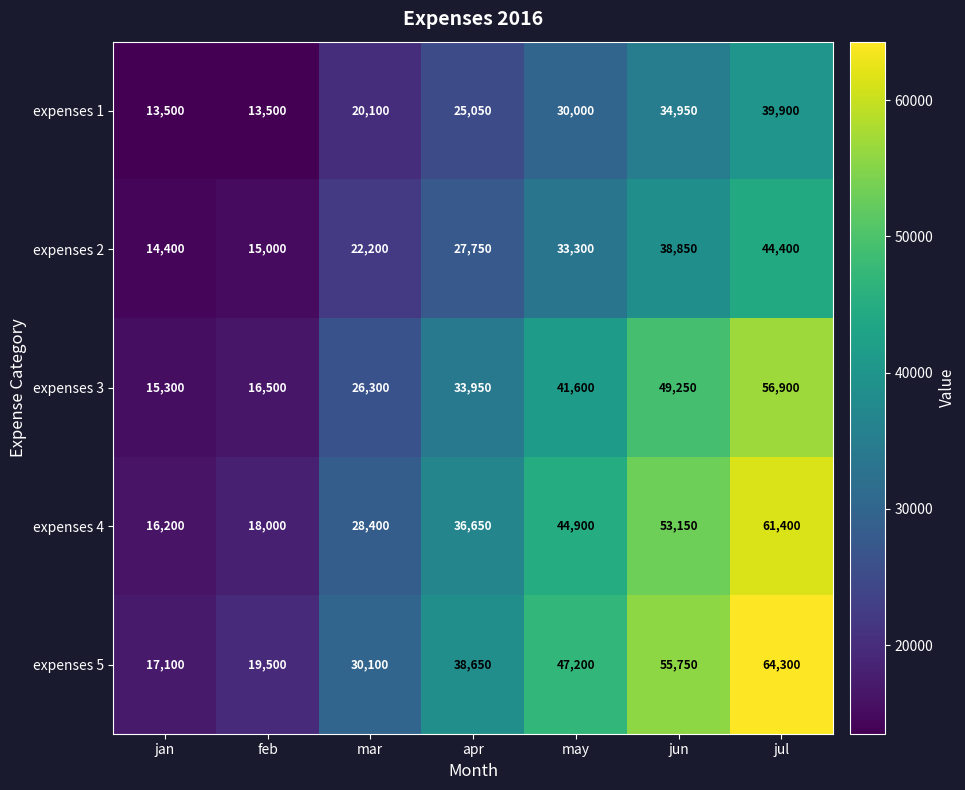

At feb, list the series in order from smallest to largest.

expenses 1, expenses 2, expenses 3, expenses 4, expenses 5